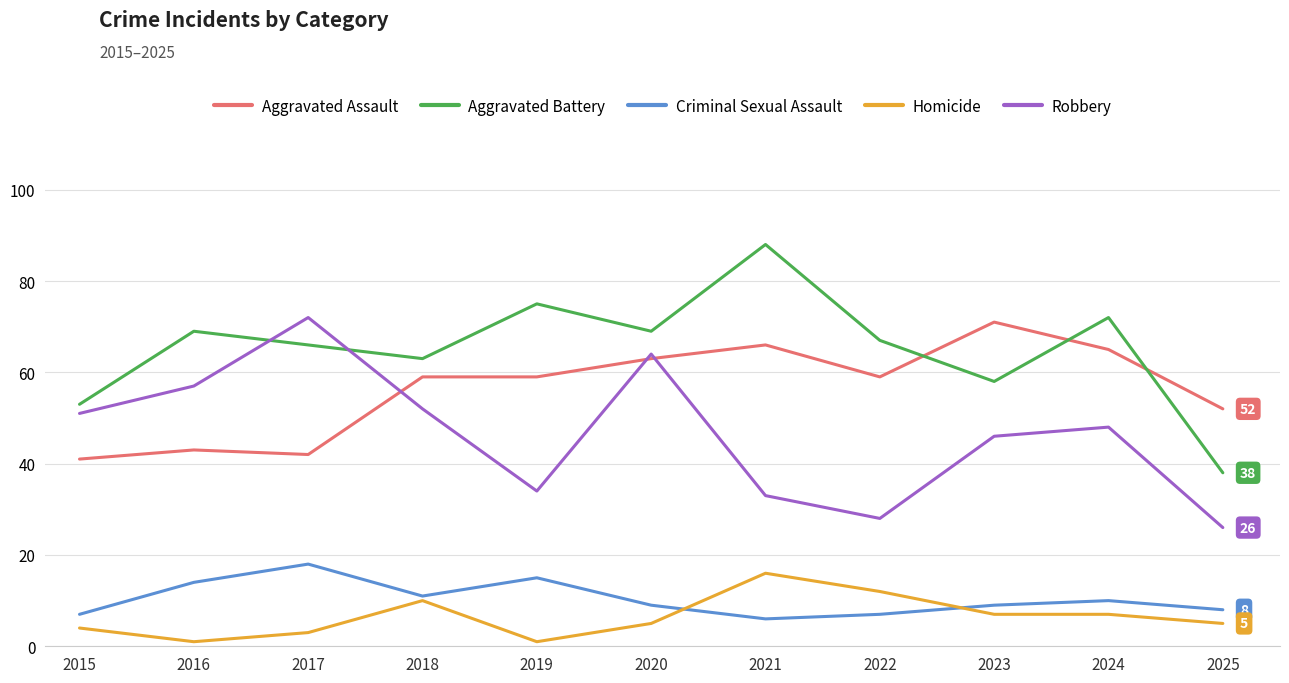

Is this an area chart (filled region under the line)?

No